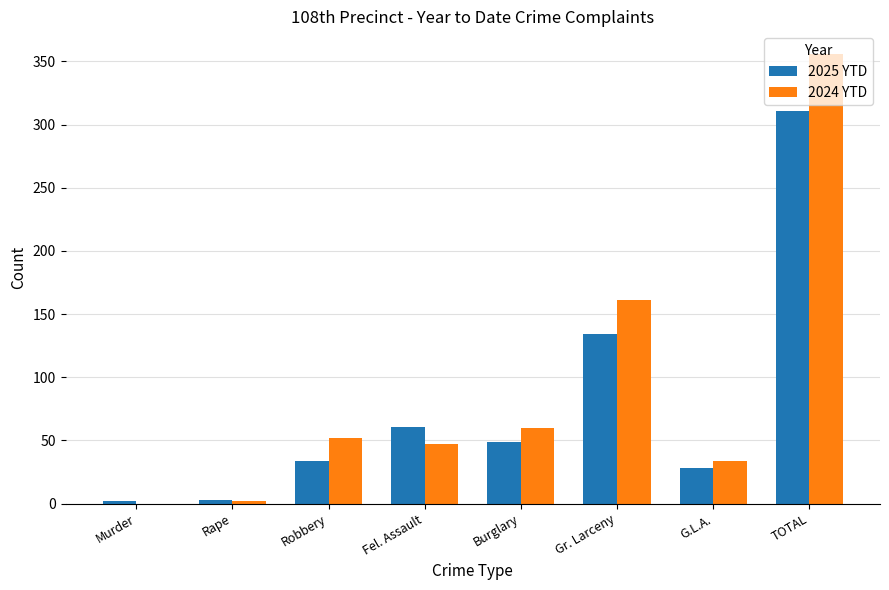

How many series are shown in this chart?

2